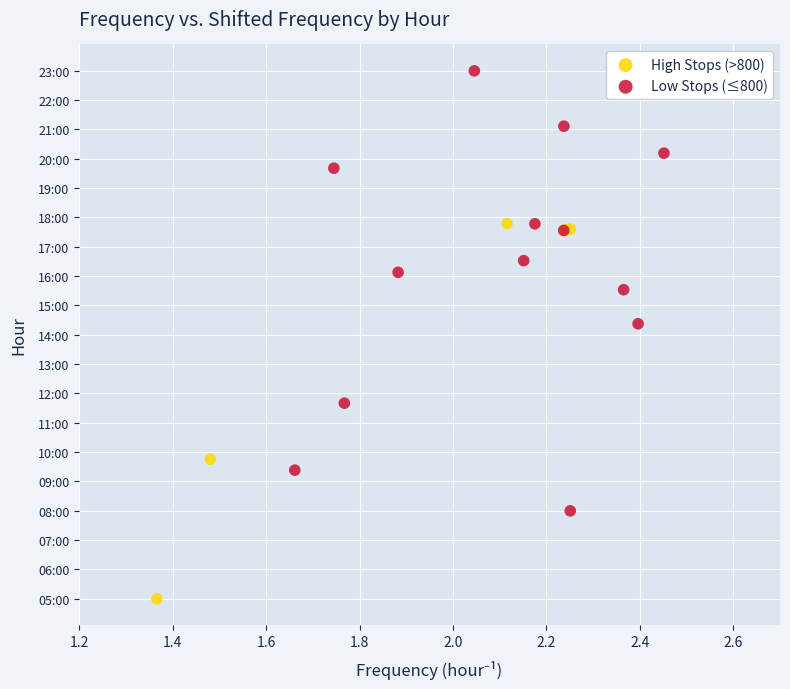

Which series reaches the minimum Y coordinate?

High Stops (>800)